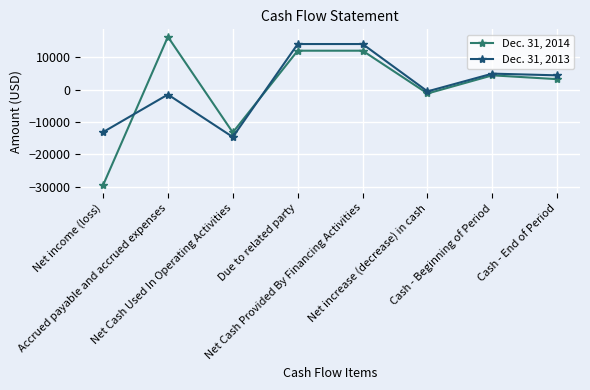

What is the sum of the Dec. 31, 2013 values at Net increase (decrease) in cash and Due to related party?

13555